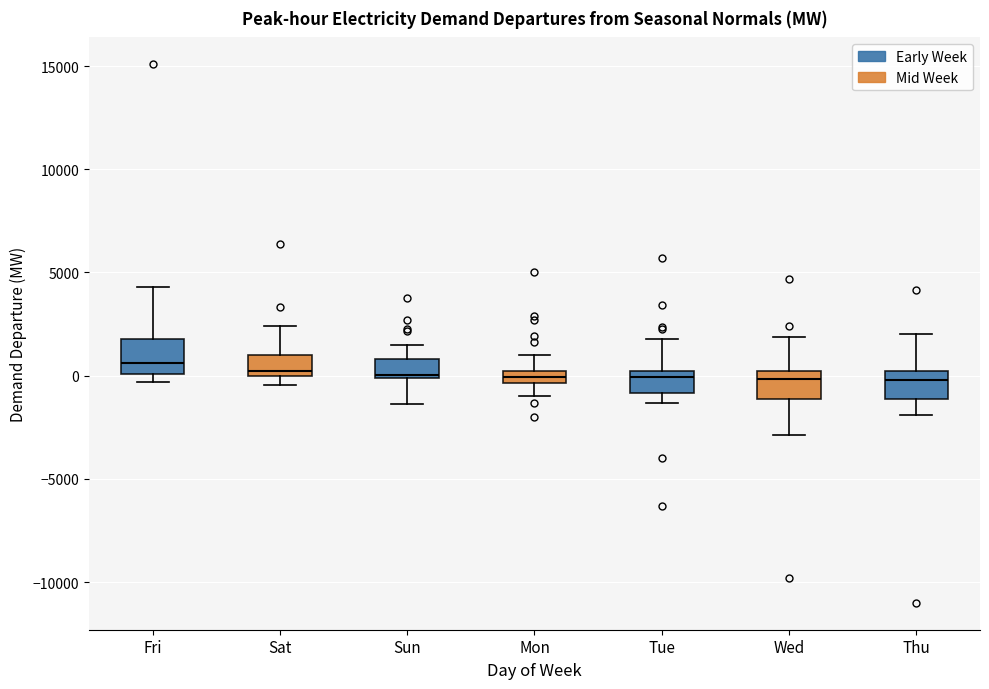

Where is the lower edge of the box for Sat on the y-axis? The values are not printed on the chart, so give them approximately, as read against the axis.

0